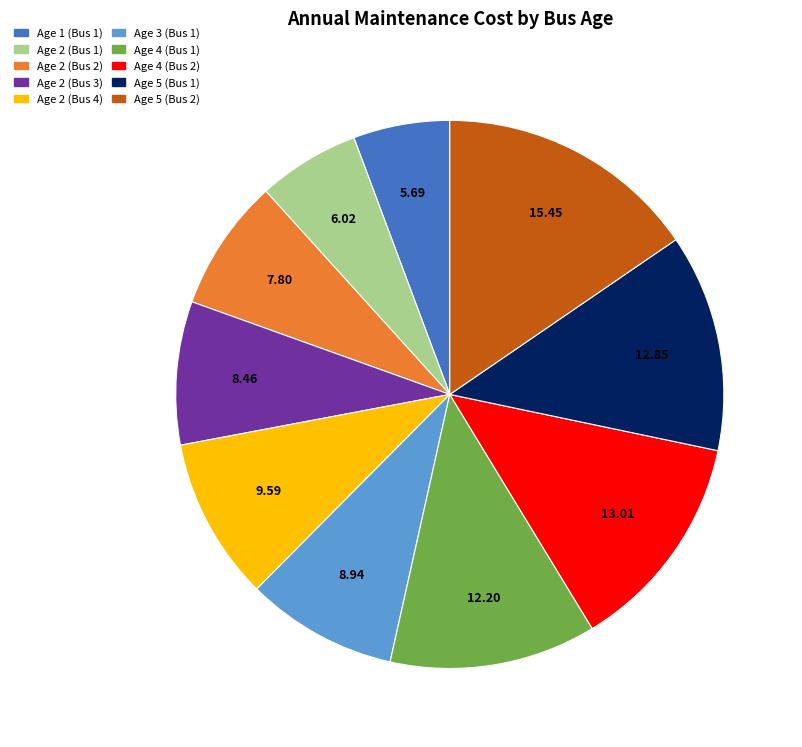

Count the number of slices in the pie.

10